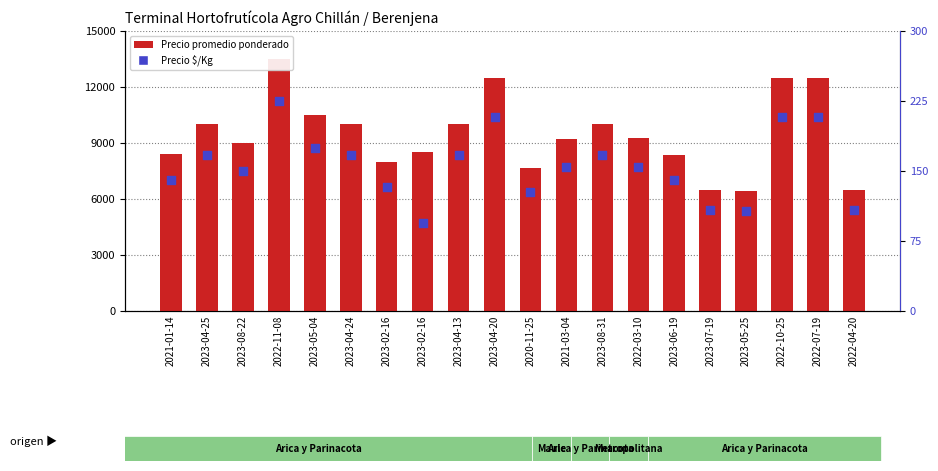

Which series contains the lowest Y value?

Precio $/Kg